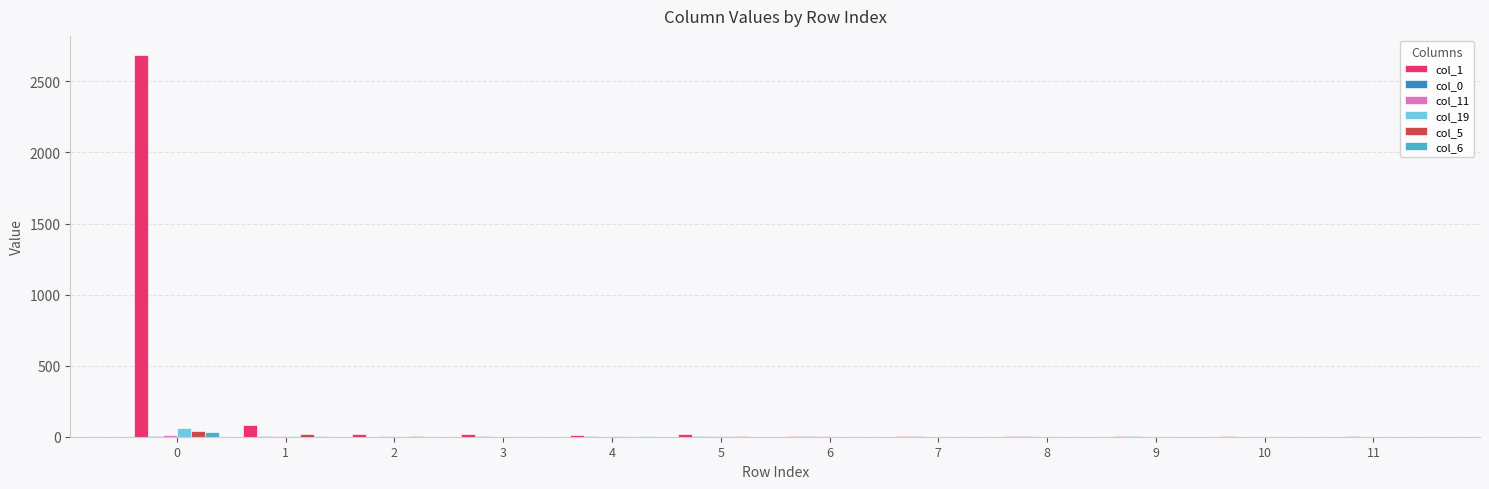

Which series has the largest total across all categories?

col_1